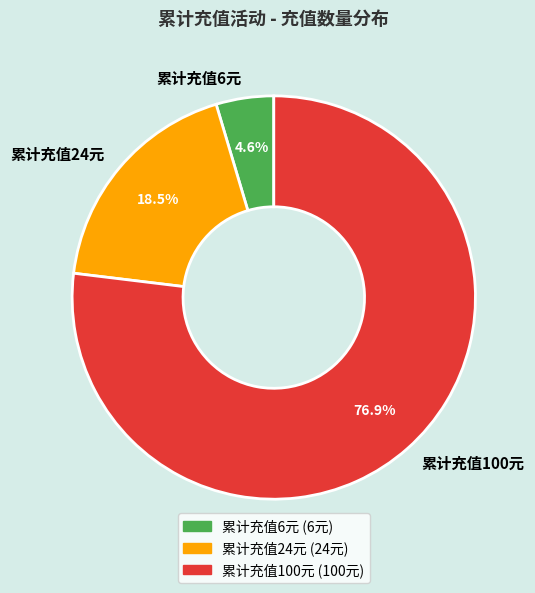

Between 累计充值6元 and 累计充值100元, which is larger?

累计充值100元